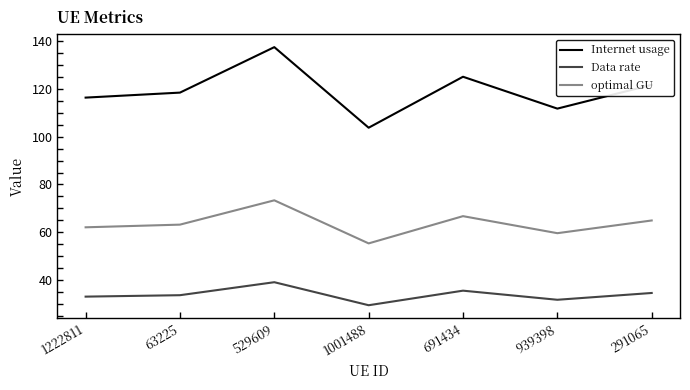

How many lines are shown in the chart?

3